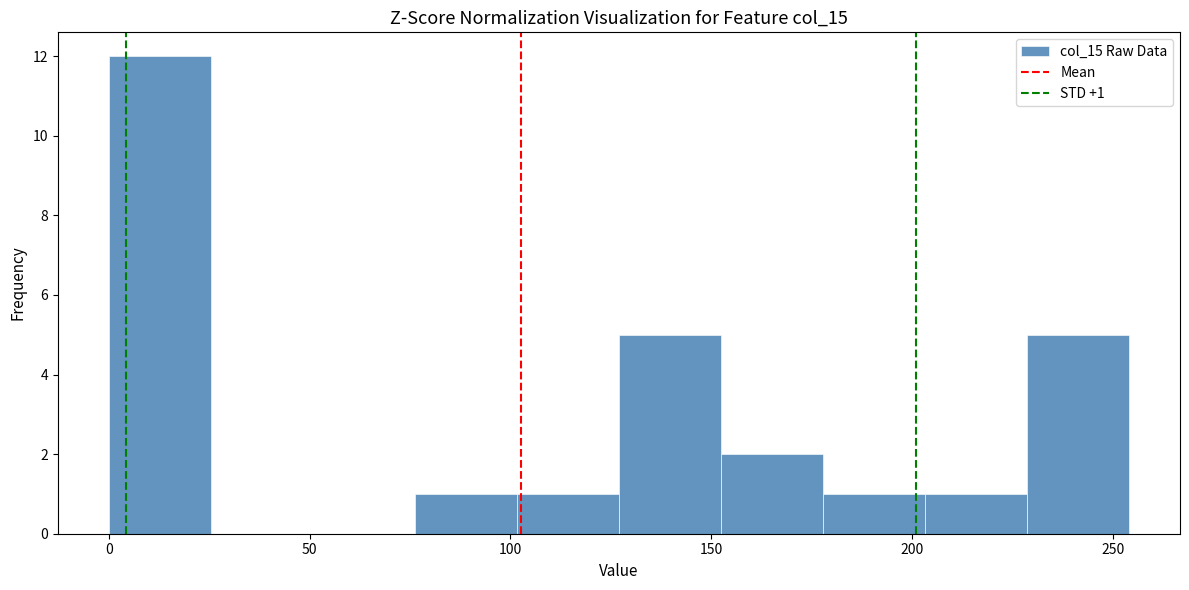

Which range on the x-axis has the tallest bar?

0 to 25